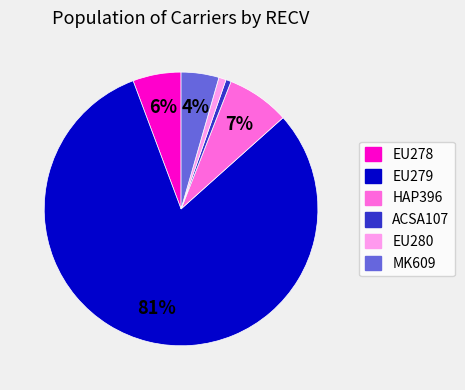

To the nearest percent, what is the average slice percentage?

17%